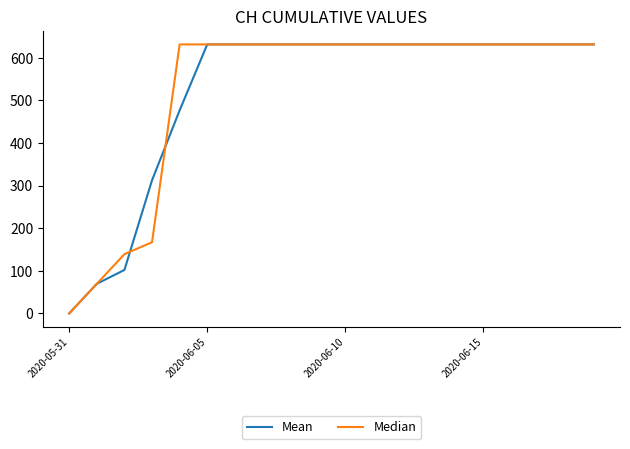

Reading left to right, what are all the values shown in this chart?

Mean: 0.0	69.5	102.0	312.3	476.3	631.0	631.0	631.0	631.0	631.0	631.0	631.0	631.0	631.0	631.0	631.0	631.0	631.0	631.0	631.0
Median: 0.0	69.5	139.0	167.0	631.0	631.0	631.0	631.0	631.0	631.0	631.0	631.0	631.0	631.0	631.0	631.0	631.0	631.0	631.0	631.0